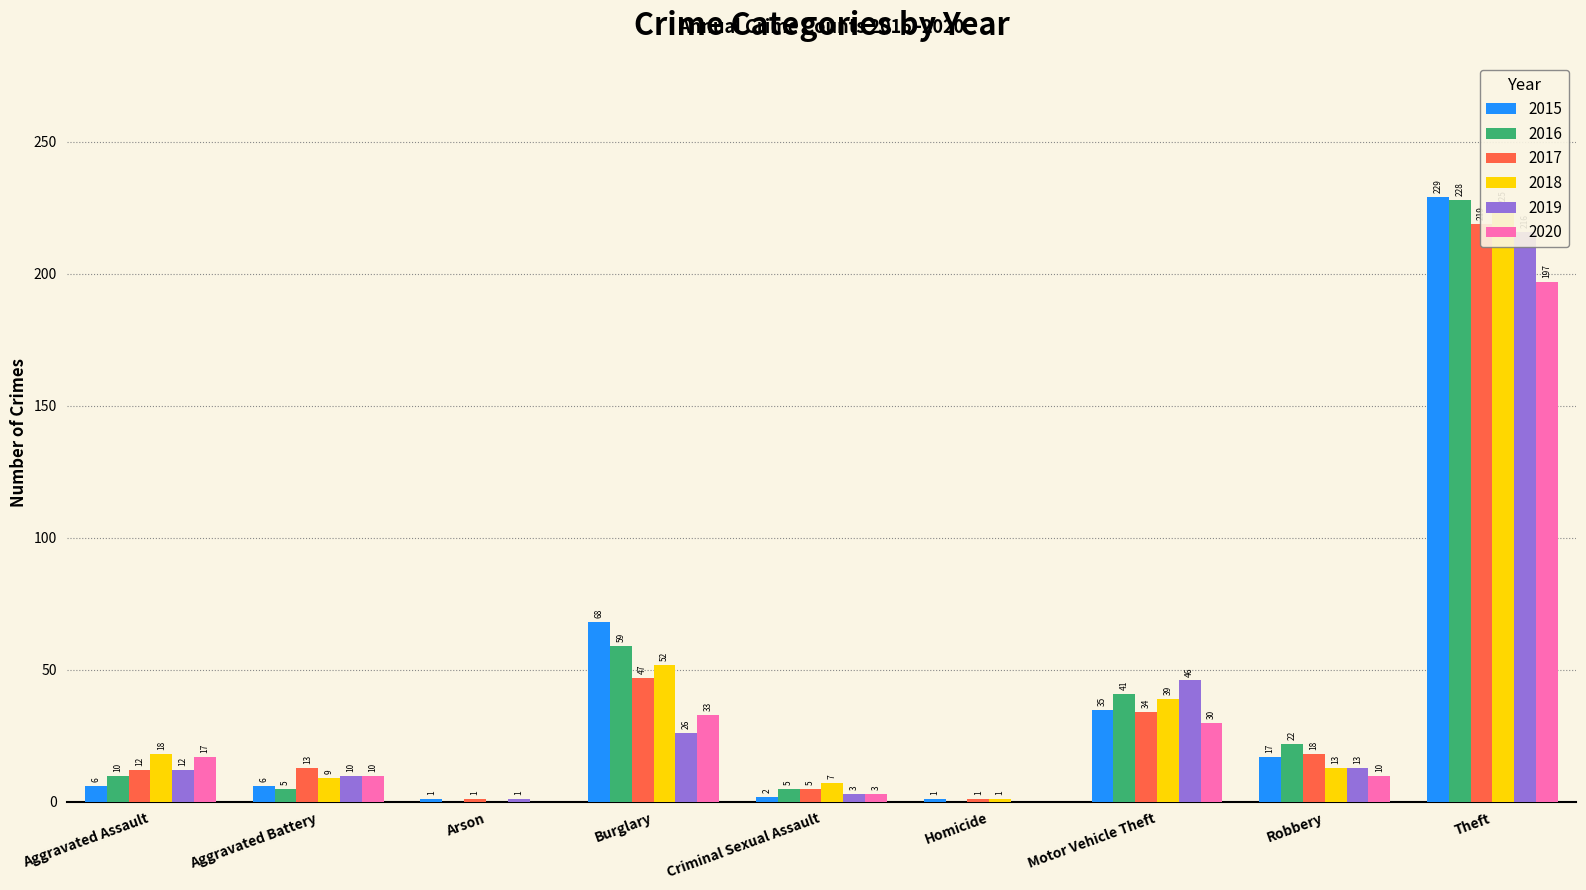

What is the label of the 5th bar from the right?

Criminal Sexual Assault